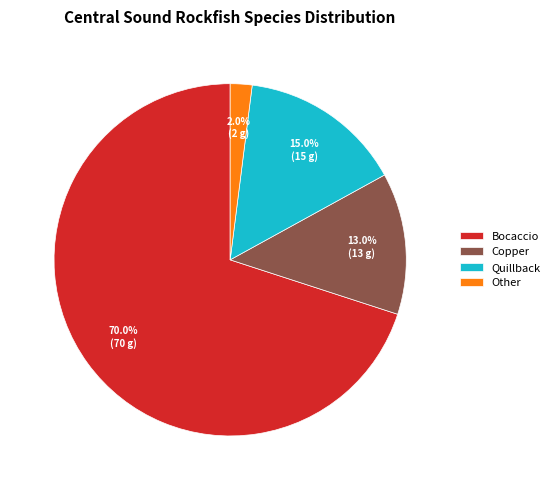

What is the largest slice in the pie chart?

Bocaccio